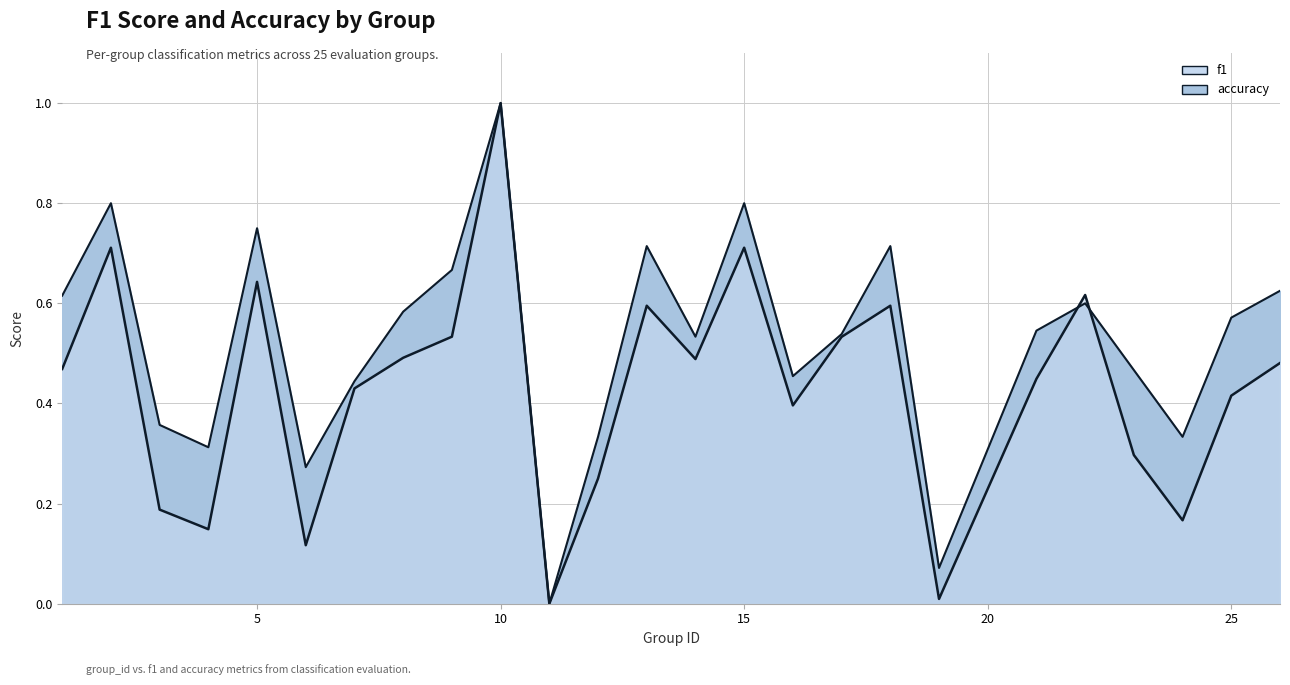

Which series has the largest total across all categories?

accuracy